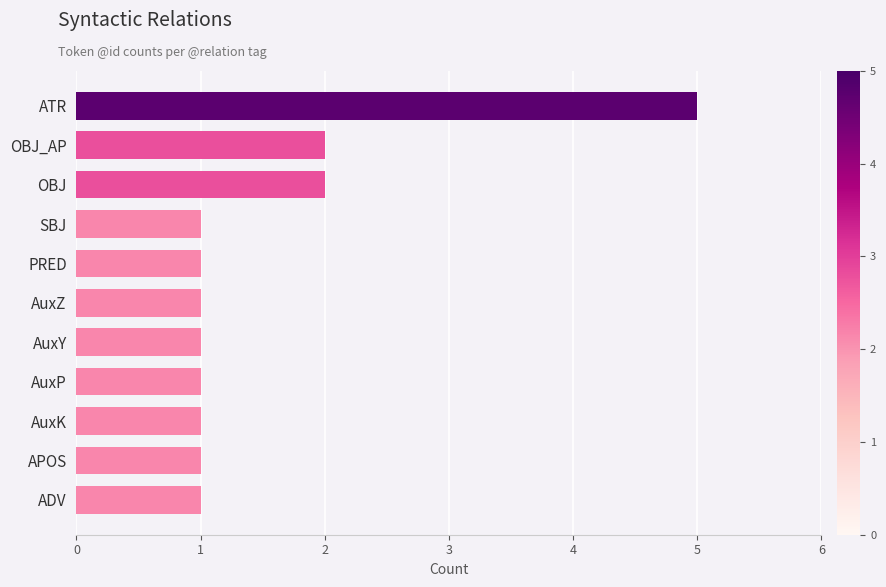

What is the difference between the maximum and minimum values?

4